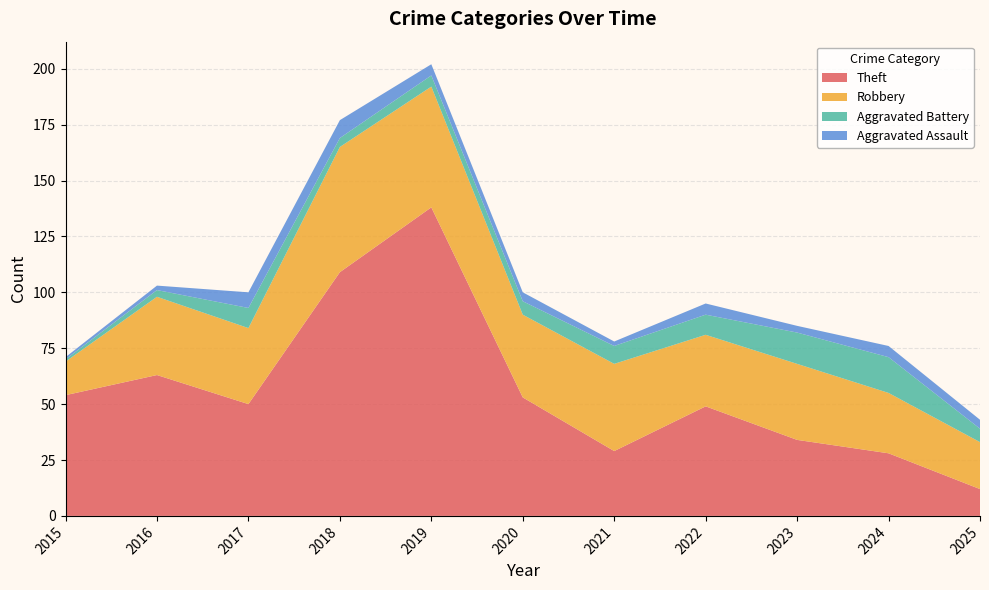

At which label is Aggravated Battery closest to 115?

2016